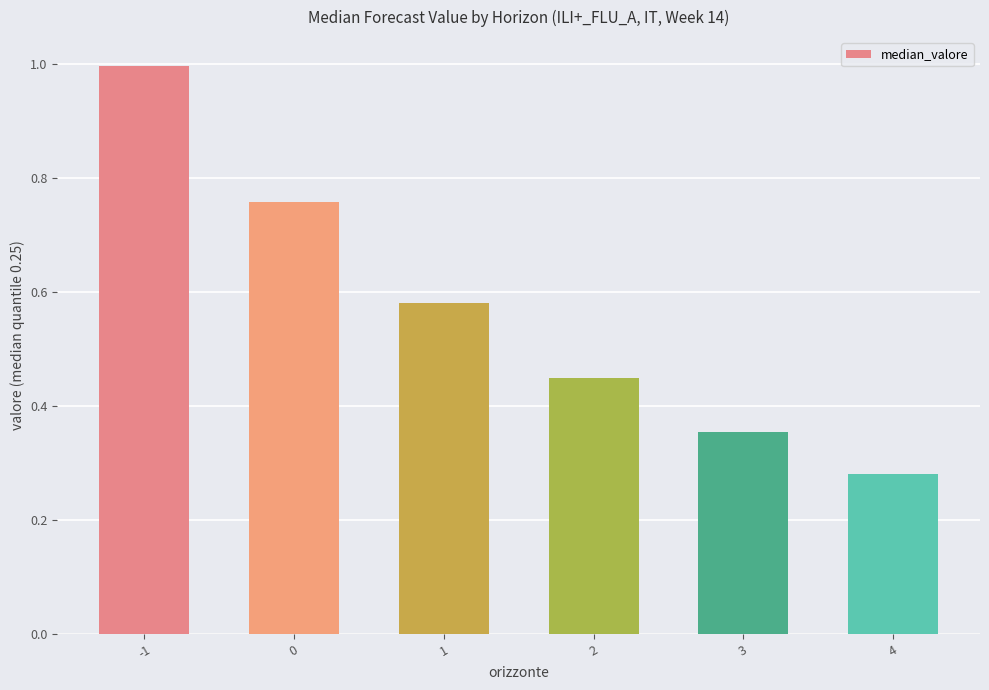

What is the difference between the maximum and minimum values?

0.7